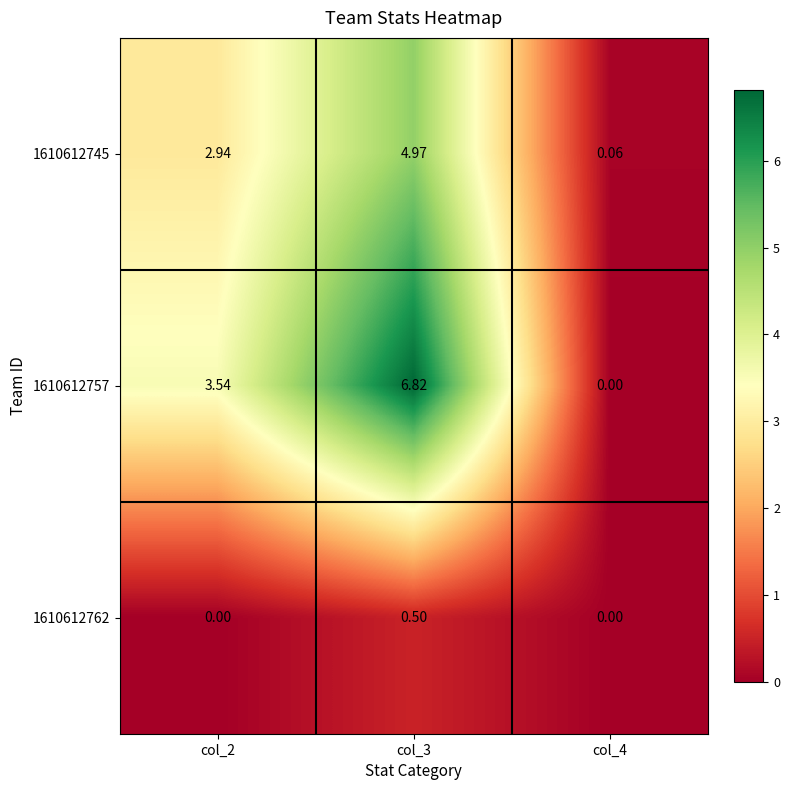

How many data points in 1610612757 are above 3?

2